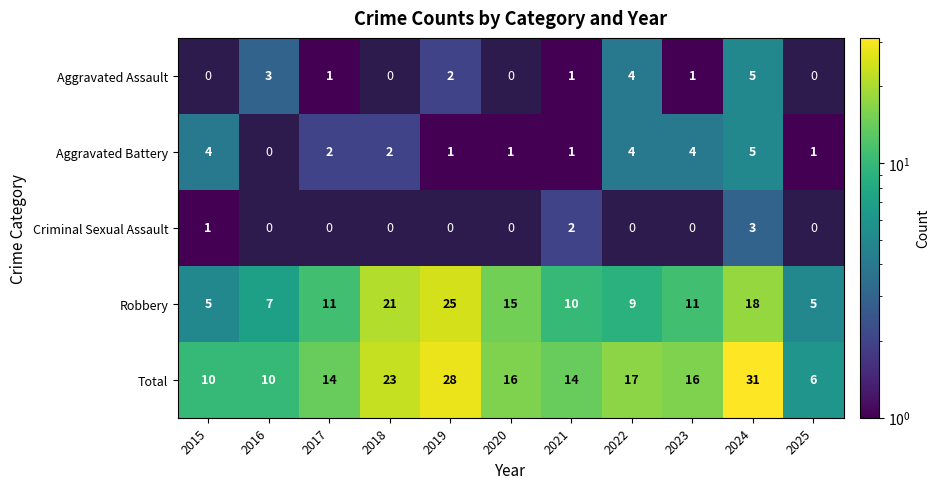

The Aggravated Assault series shows 1 at 2023. True or false?

True